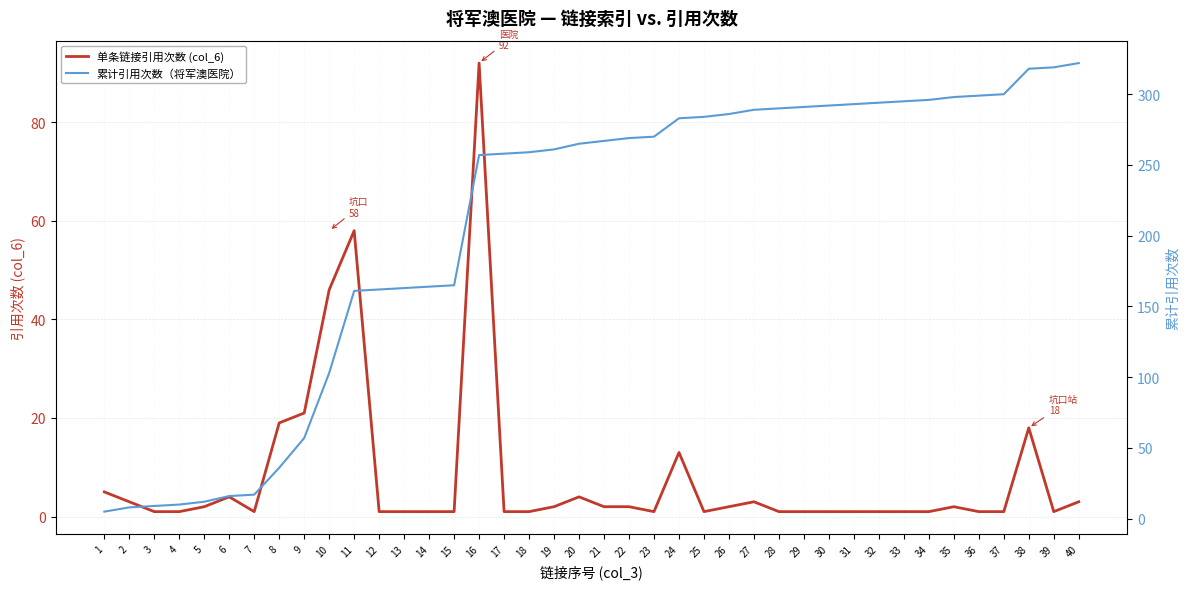

How many values in the 累计引用次数（将军澳医院） series are below 267?

20